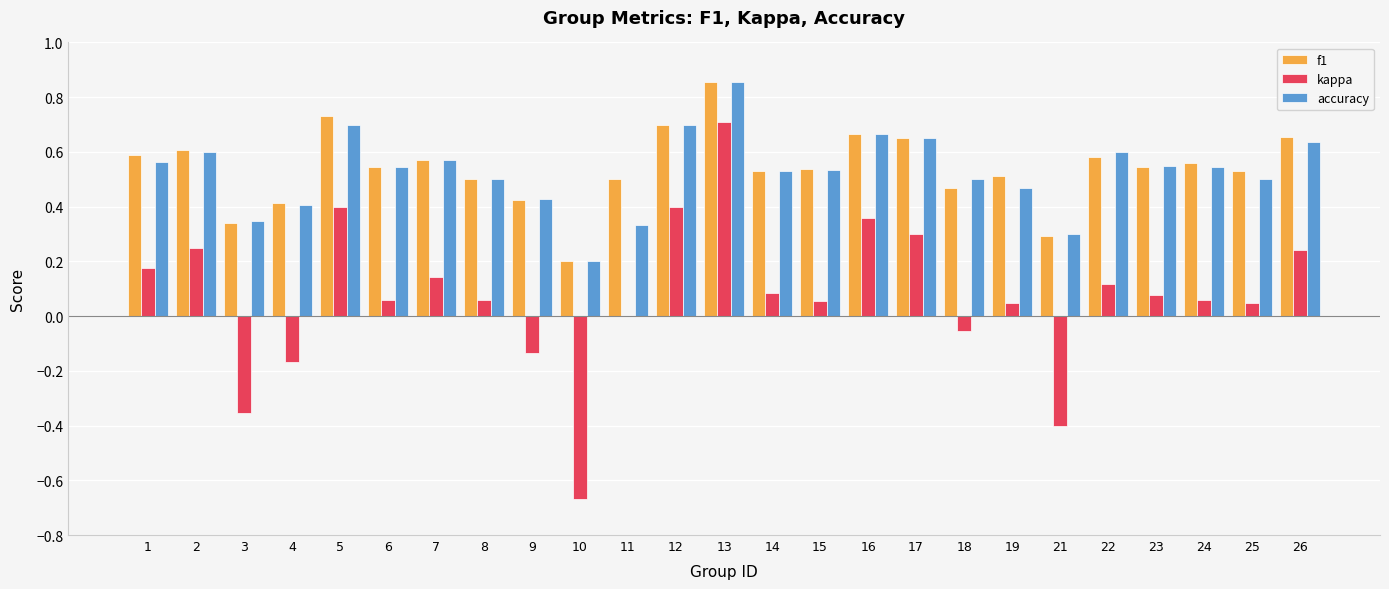

Count the f1 values in the range 0 to 1.

25